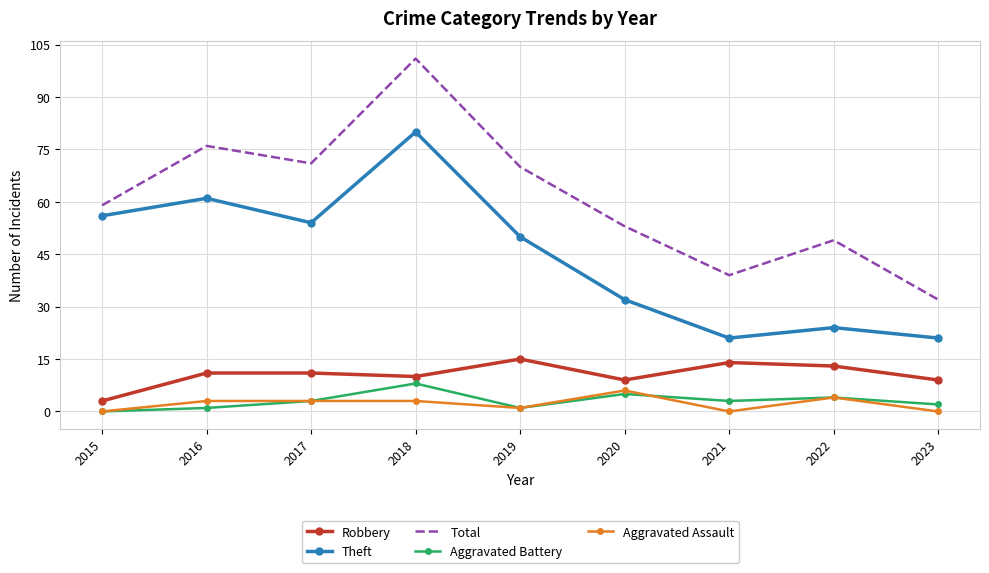

True or false: Aggravated Battery has a value of 2 at 2023.

True